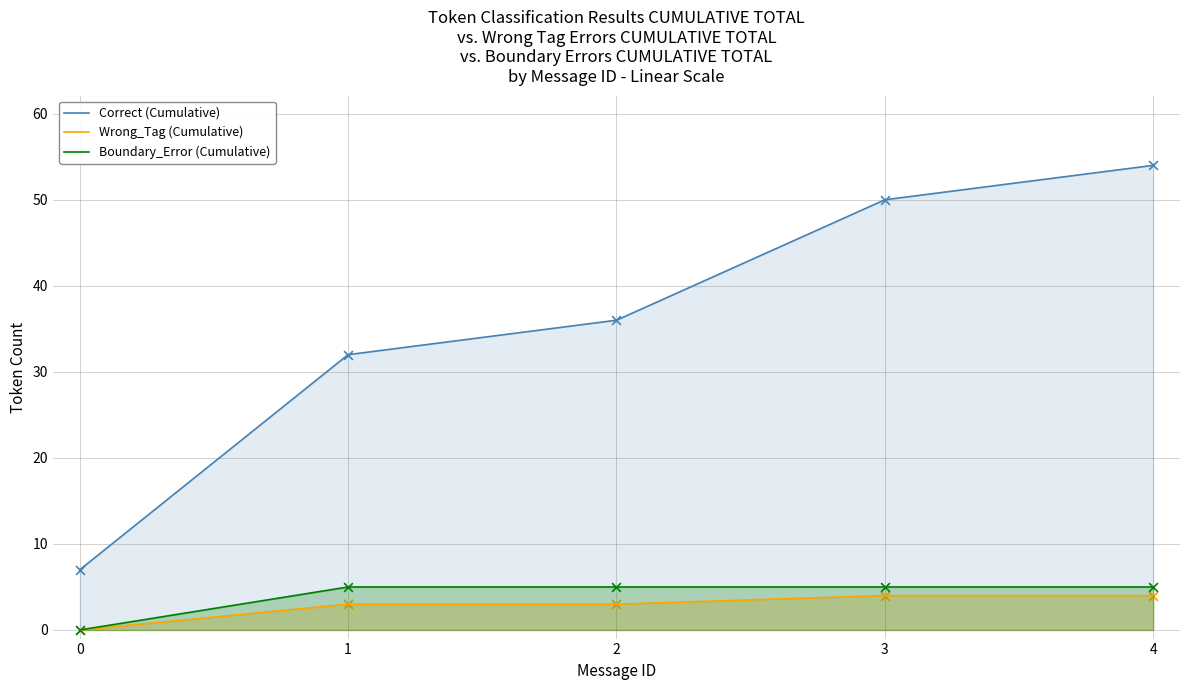

At which category is the sum across all series the highest?

4